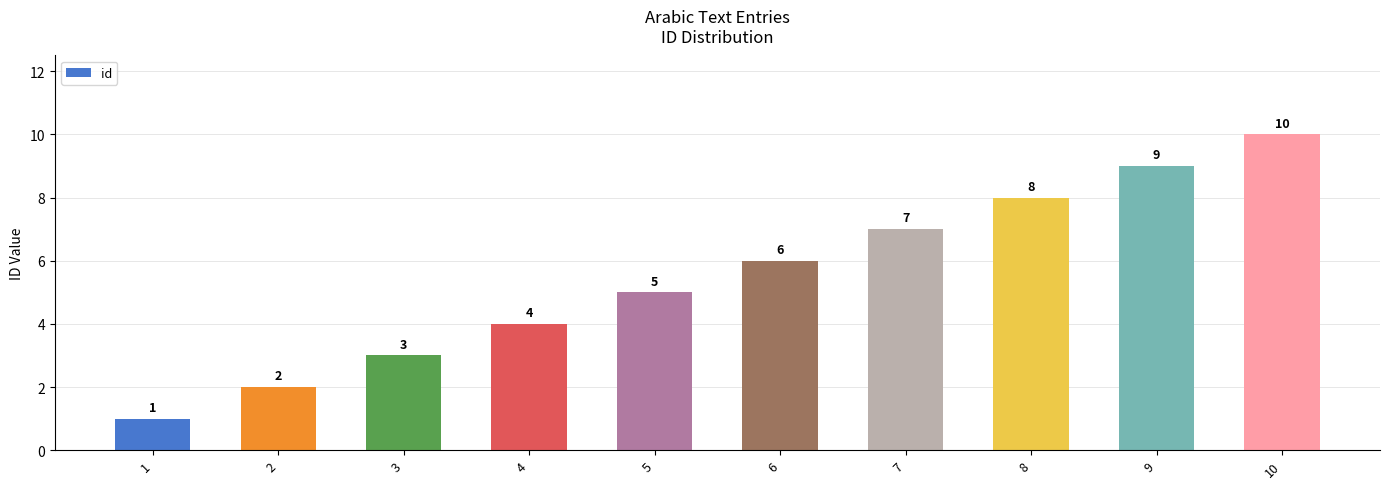

What is the minimum value shown in the chart?

1